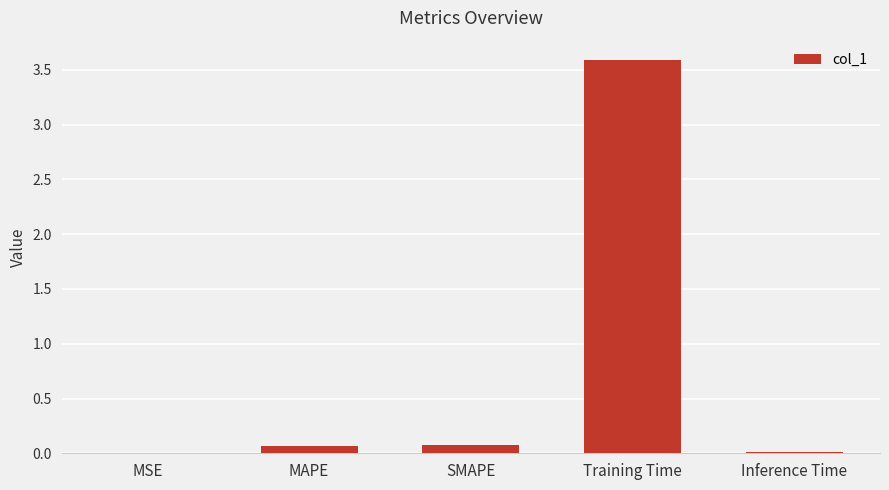

What is the greatest value displayed?

3.6